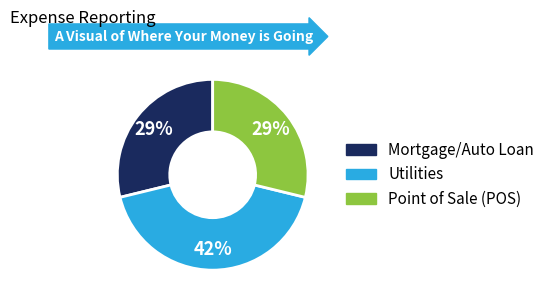

How many segments does this pie chart have?

3